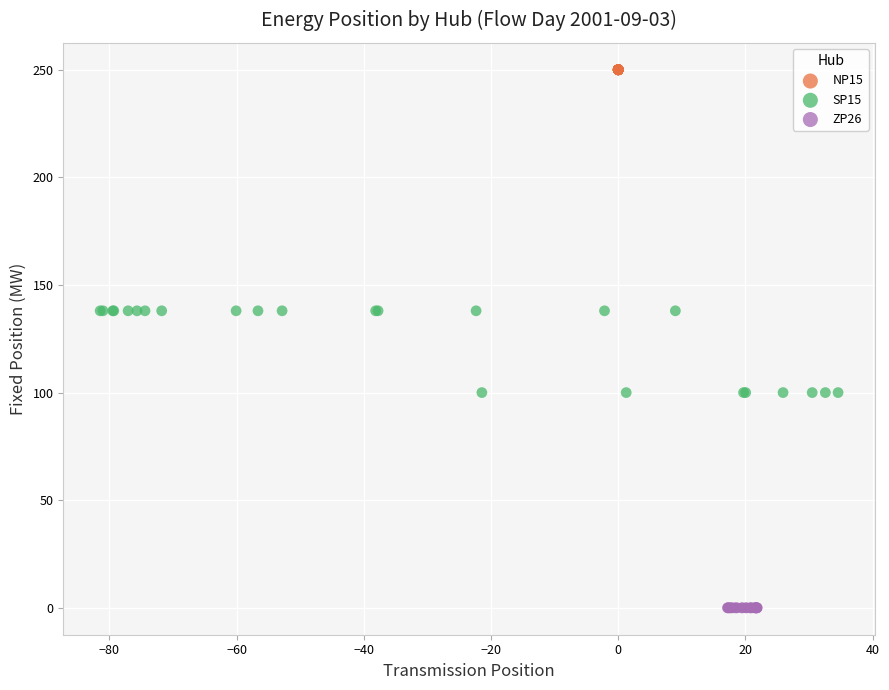

Which series reaches the minimum Y coordinate?

ZP26